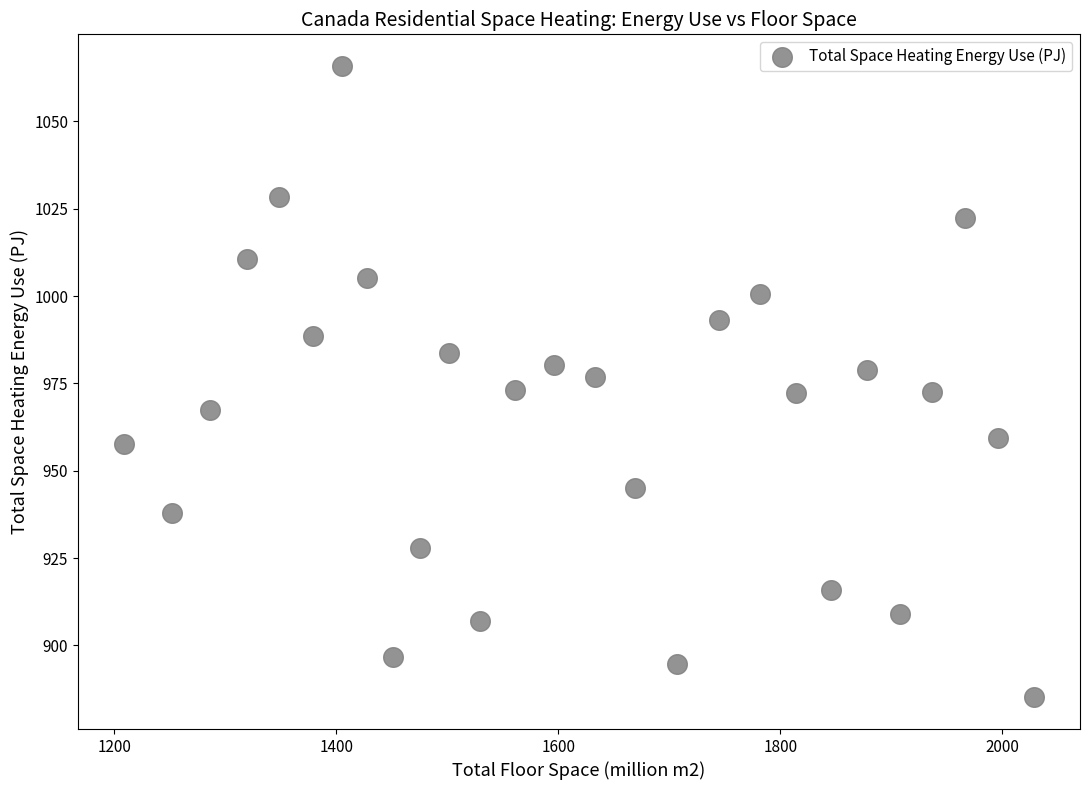

What is the range of Y values (max minus min)?

180.8